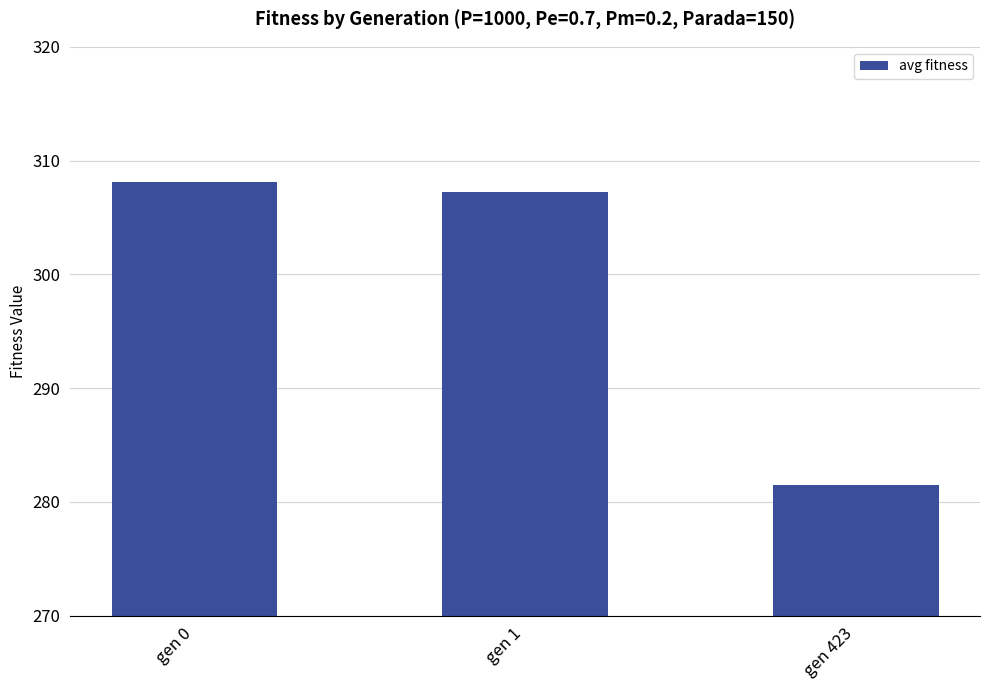

Rank the categories by value from lowest to highest.

gen 423, gen 1, gen 0